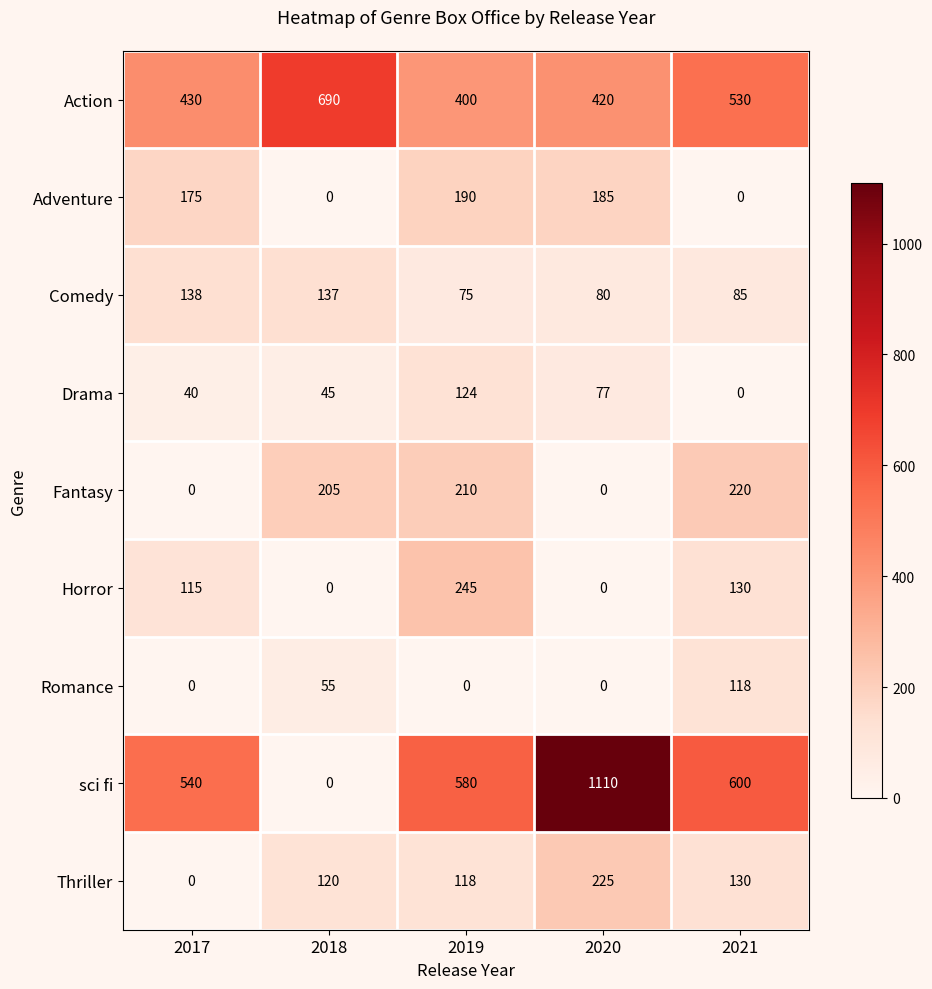

What is the sum of all Adventure values?

550